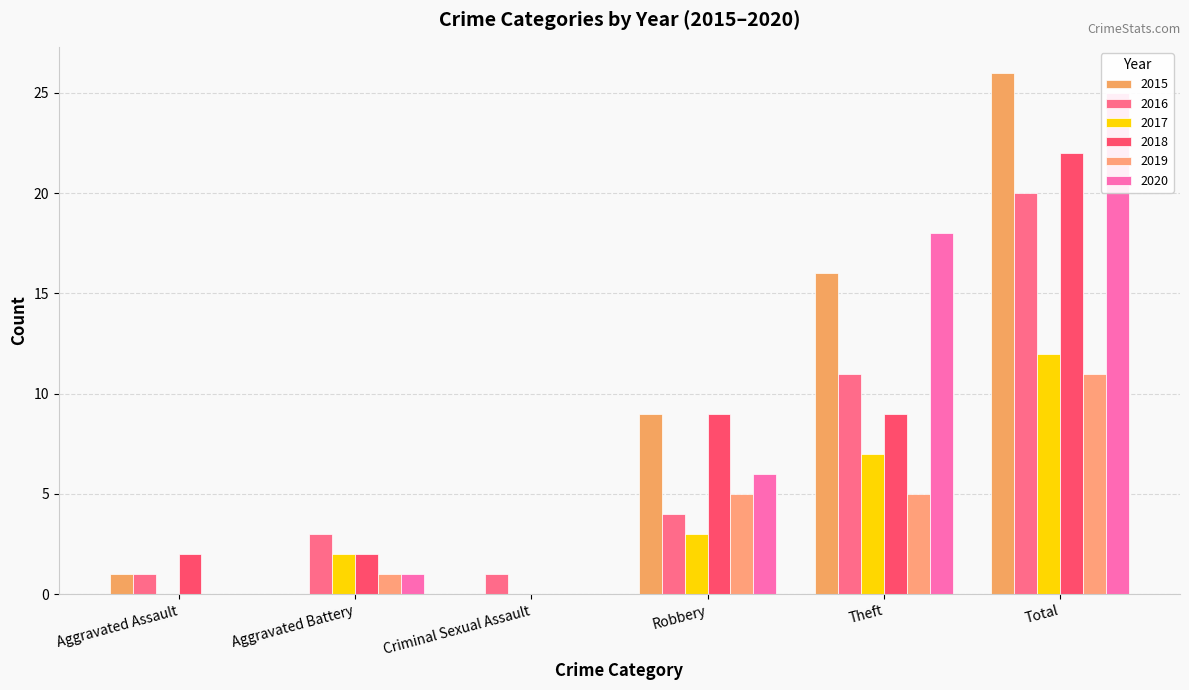

Is it true that 2019 equals 0 at Aggravated Assault?

True